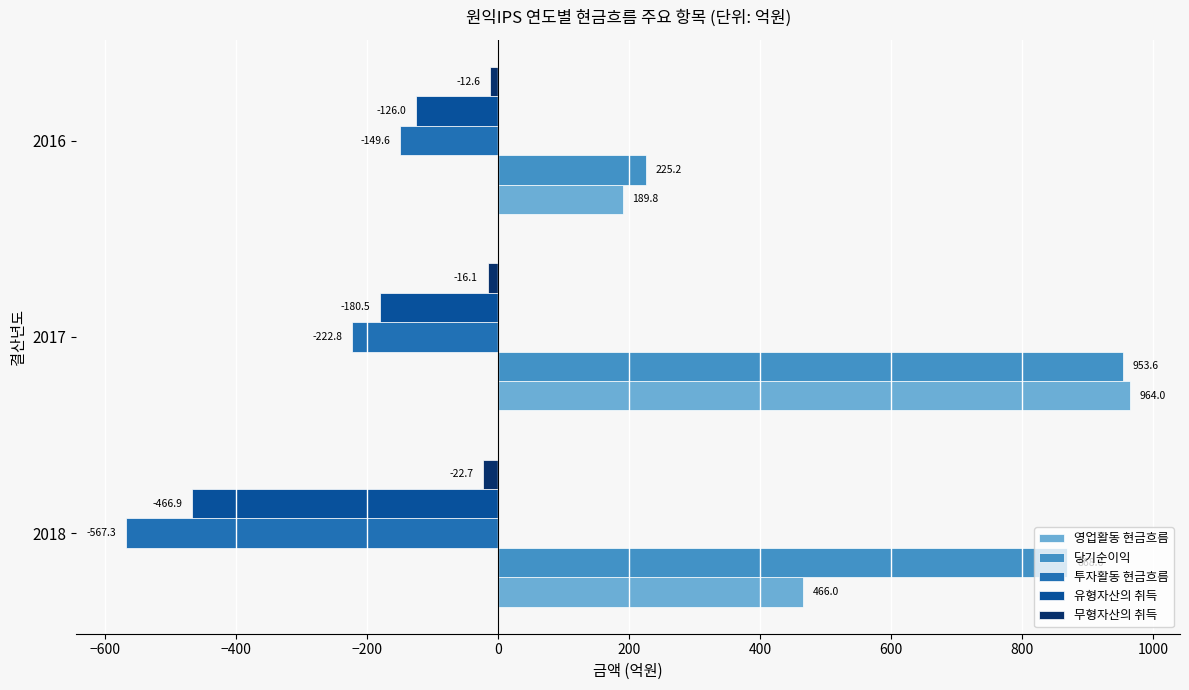

List the labels in order of 투자활동 현금흐름 value, largest first.

2016, 2017, 2018